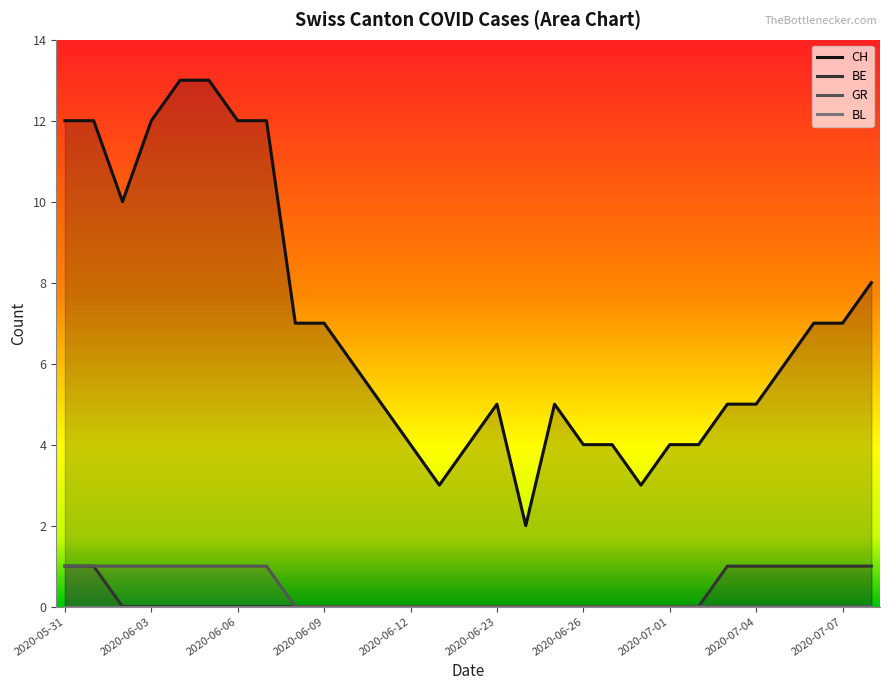

The value of BE at 2020-07-07 is 1. True or false?

True